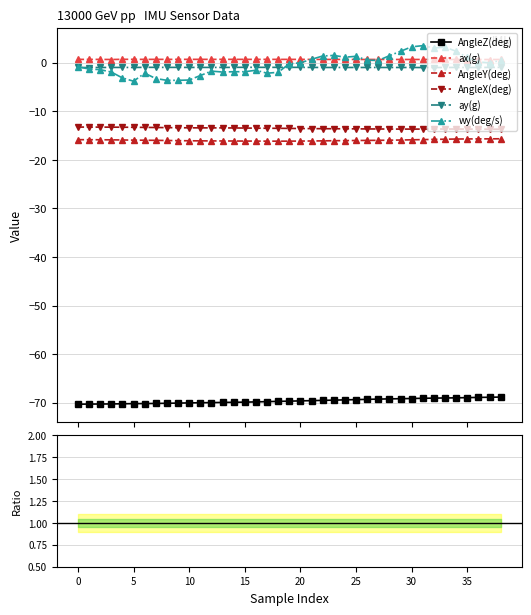

Does the chart display data point markers on the line(s)?

Yes